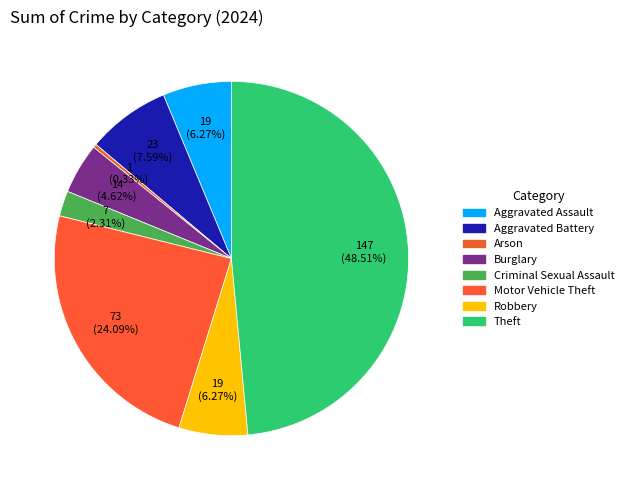

Is the sum of Robbery and Arson greater than half?

No